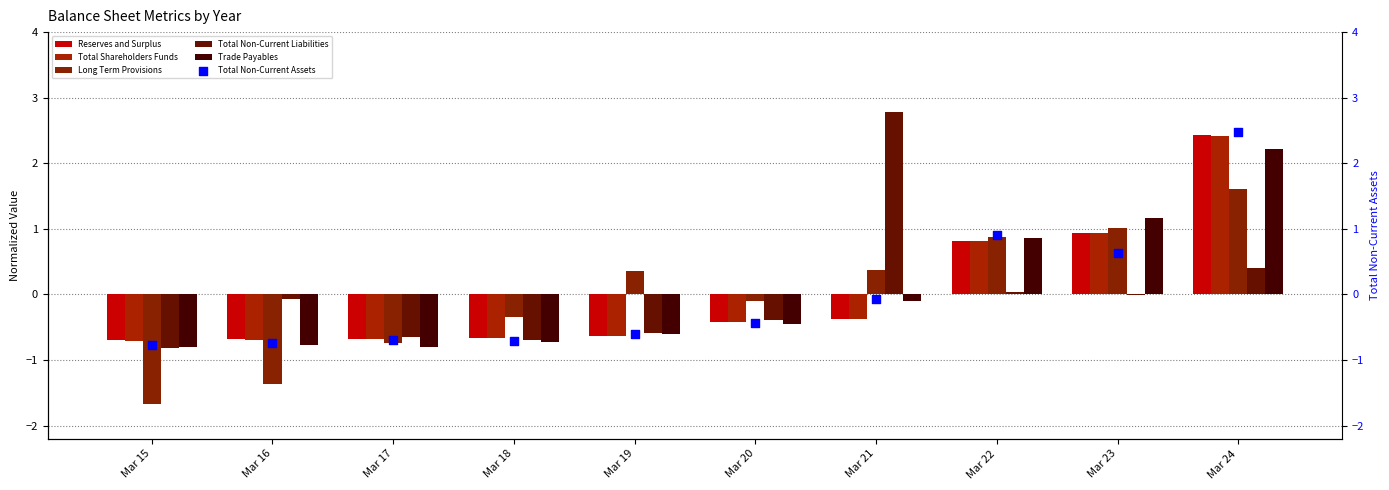

At how many categories does at least one series exceed 1?

3